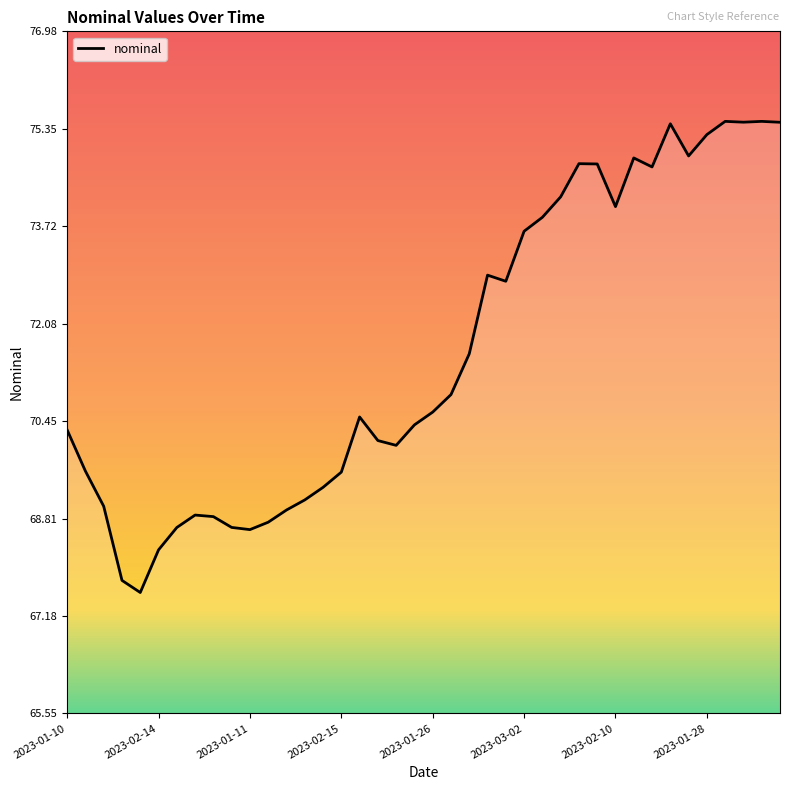

What is the difference between the maximum and minimum values?

7.9